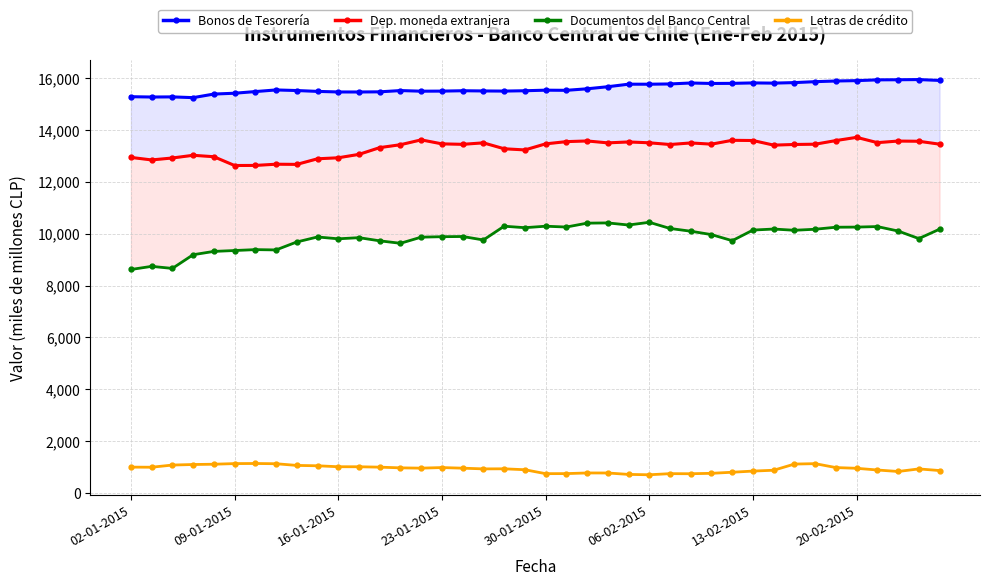

Reading right to left, what are all the values shown in this chart?

Bonos de Tesorería: 15912	15945	15938	15934	15904	15890	15864	15828	15808	15816	15799	15795	15813	15776	15766	15767	15669	15589	15530	15536	15514	15501	15506	15514	15500	15497	15521	15472	15466	15467	15489	15522	15545	15482	15418	15386	15248	15277	15272	15284
Dep. moneda extranjera: 13453	13565	13573	13512	13716	13592	13452	13441	13416	13594	13602	13454	13500	13440	13506	13539	13503	13577	13551	13465	13231	13276	13504	13447	13465	13619	13432	13320	13060	12928	12889	12673	12680	12633	12630	12969	13024	12920	12845	12942
Documentos del Banco Central: 10173	9811	10102	10274	10254	10249	10171	10131	10179	10139	9730	9964	10095	10201	10439	10334	10415	10406	10256	10288	10231	10288	9757	9891	9883	9866	9629	9724	9846	9802	9873	9680	9373	9385	9350	9316	9188	8660	8739	8618
Letras de crédito: 862	925	826	883	949	977	1128	1112	874	841	797	755	739	742	699	713	768	769	744	742	894	929	926	954	977	955	966	993	1008	1009	1046	1060	1125	1134	1130	1106	1095	1074	990	994